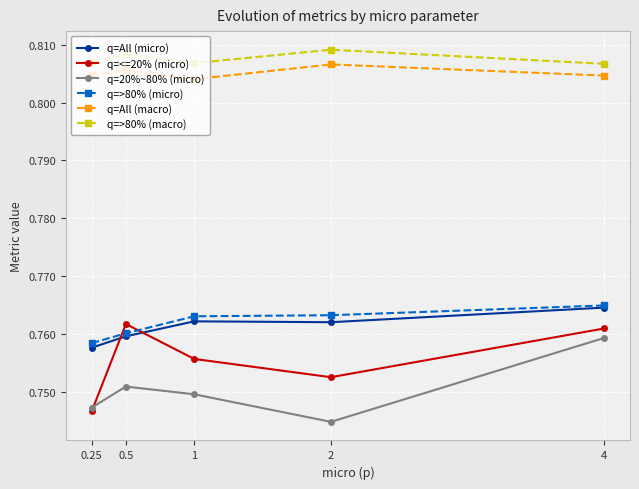

Is it true that q=>80% (micro) equals 0.5 at 1?

False